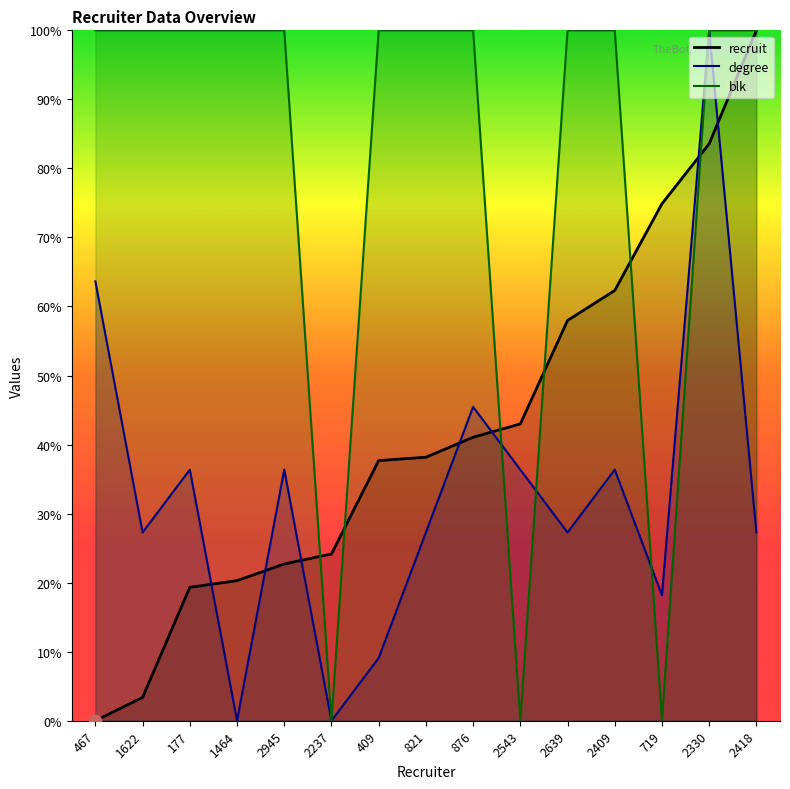

Which series reaches the minimum Y coordinate?

recruit